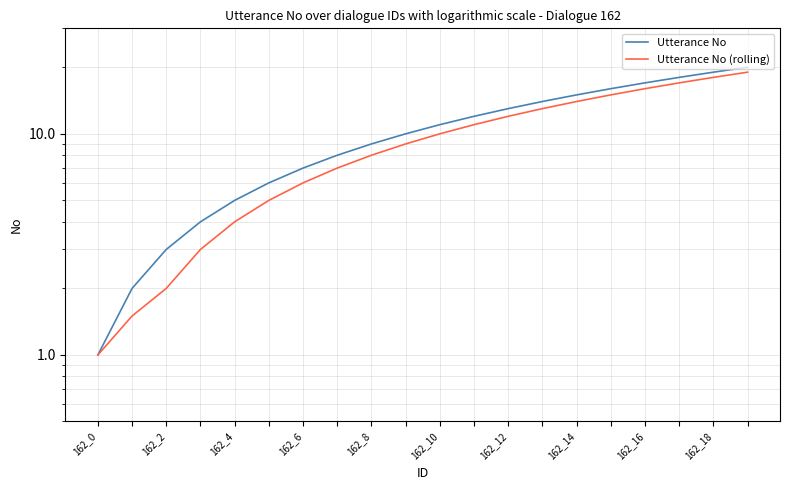

What is the lowest value of the Utterance No (rolling) series?

1.0